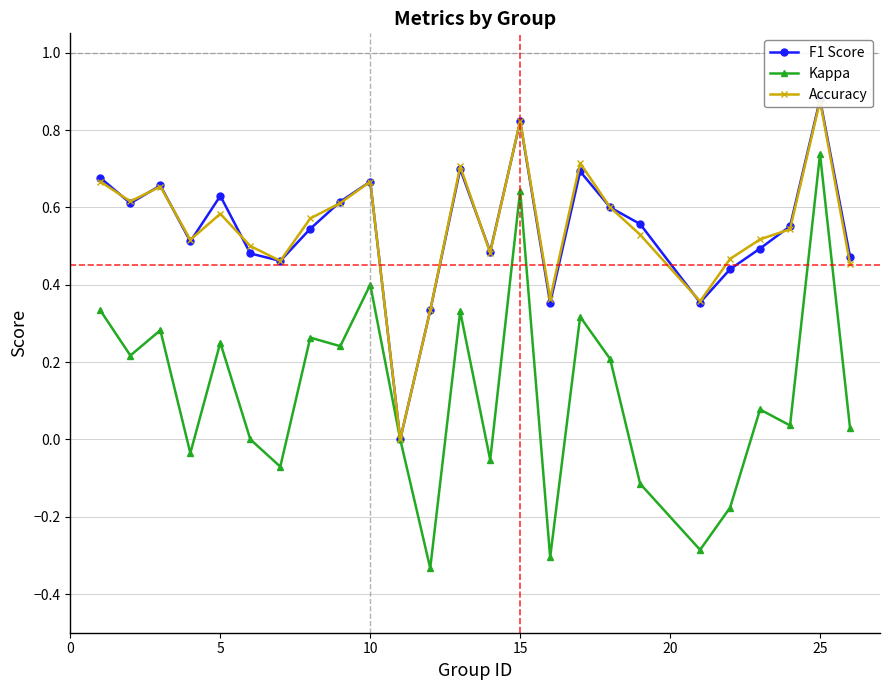

What is the difference between the Kappa values at 21 and 12?

0.3